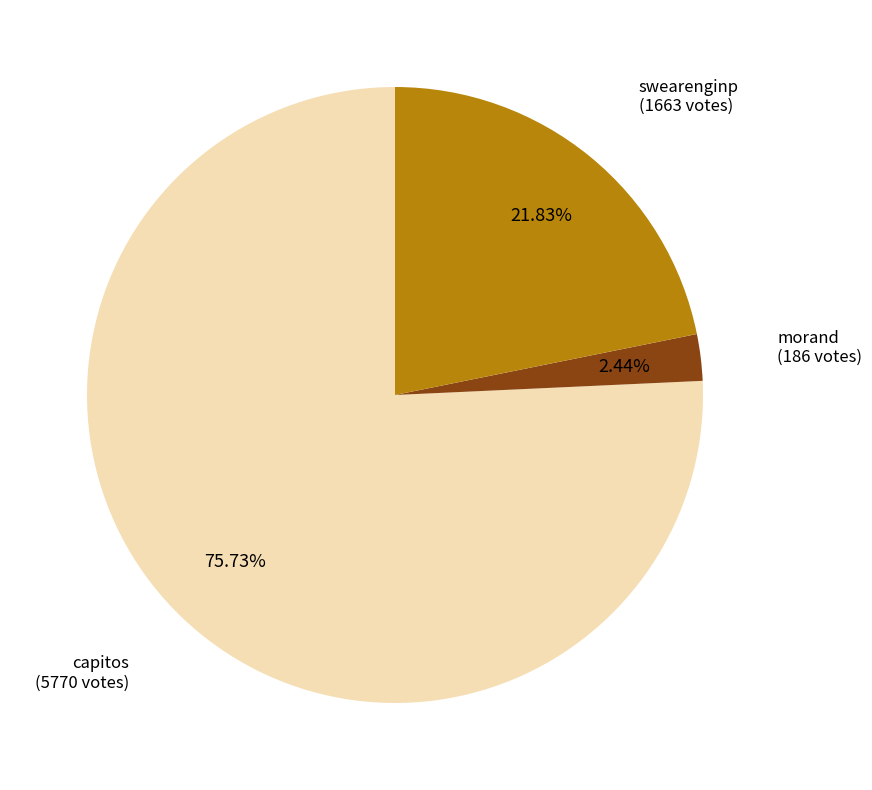

Between swearenginp and morand, which is larger?

swearenginp